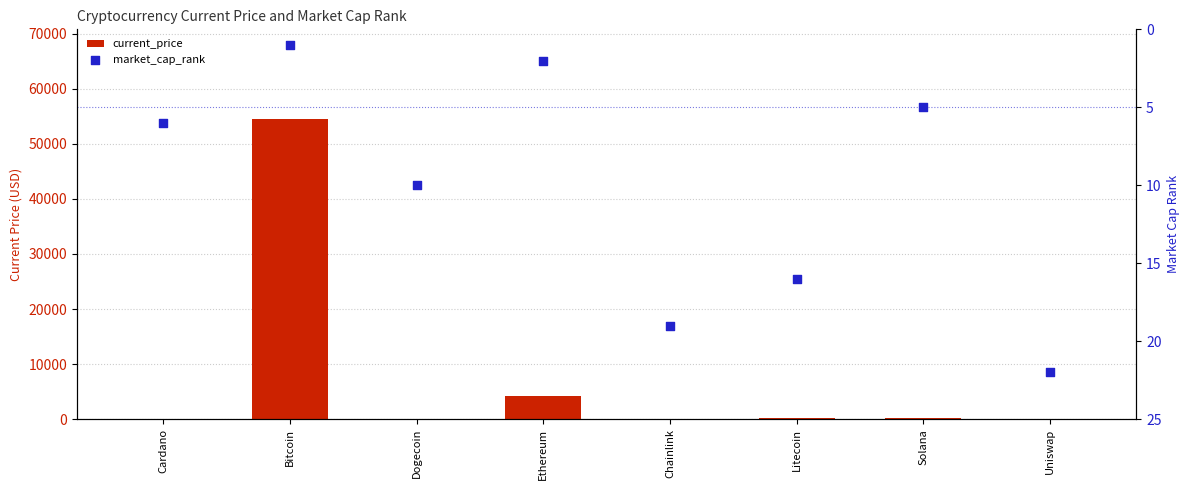

What are all the series names shown in the legend?

current_price, market_cap_rank